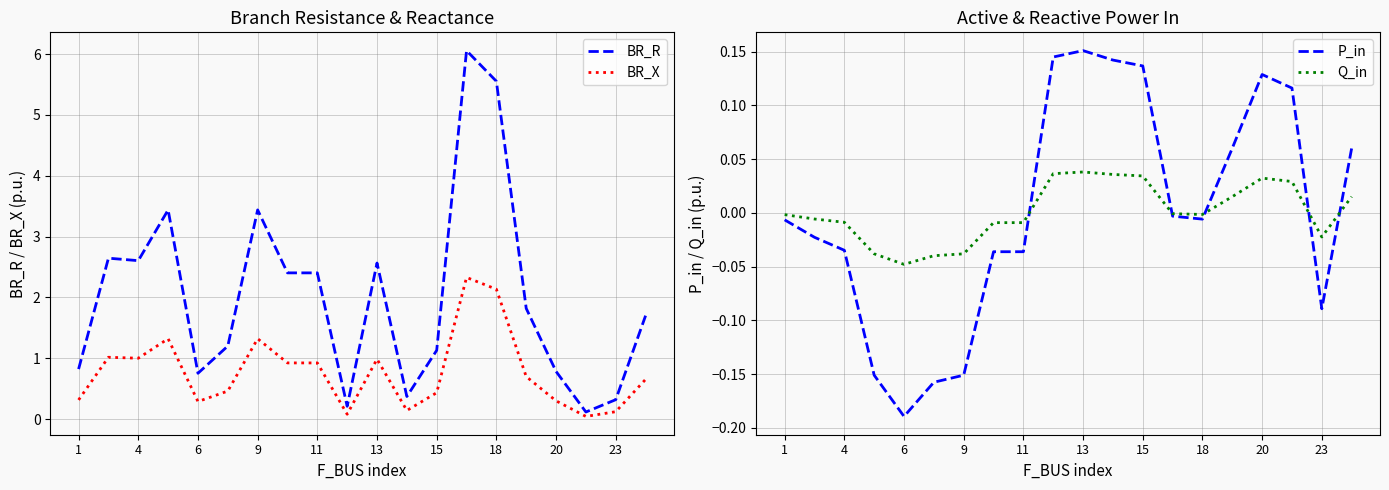

Which series has the largest range (max minus min)?

BR_R